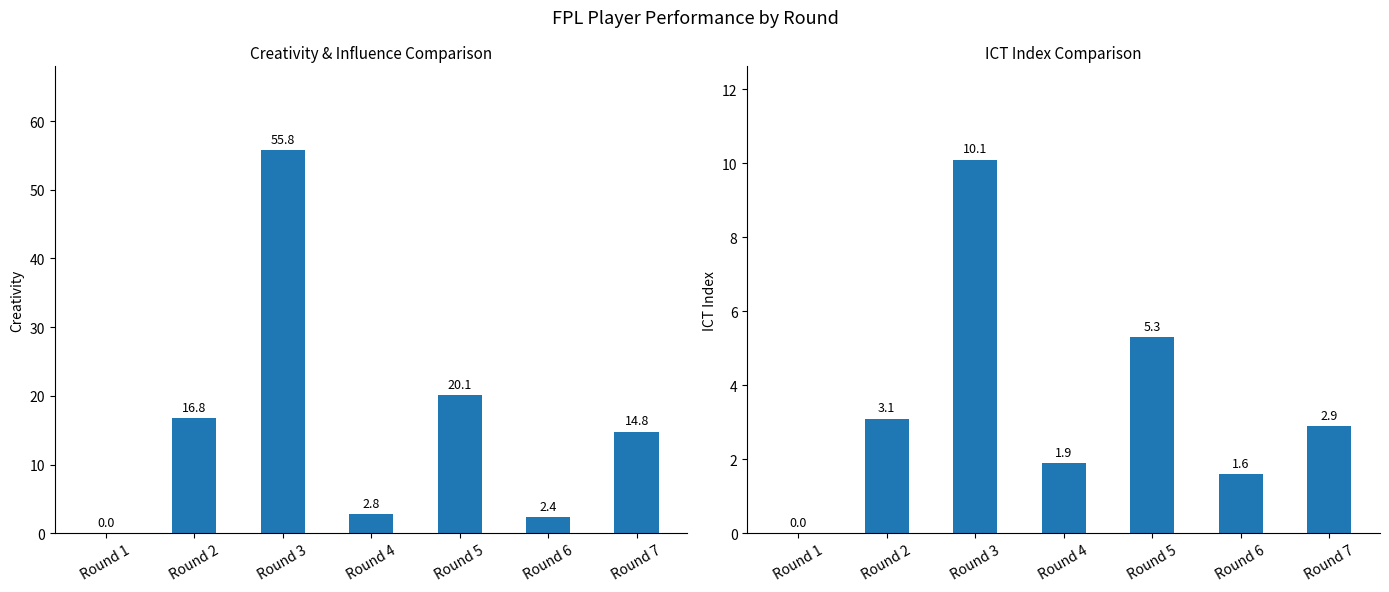

Reading left to right, extract all data points from this chart.

creativity: 0.0	16.8	55.8	2.8	20.1	2.4	14.8
ict_index: 0.0	3.1	10.1	1.9	5.3	1.6	2.9